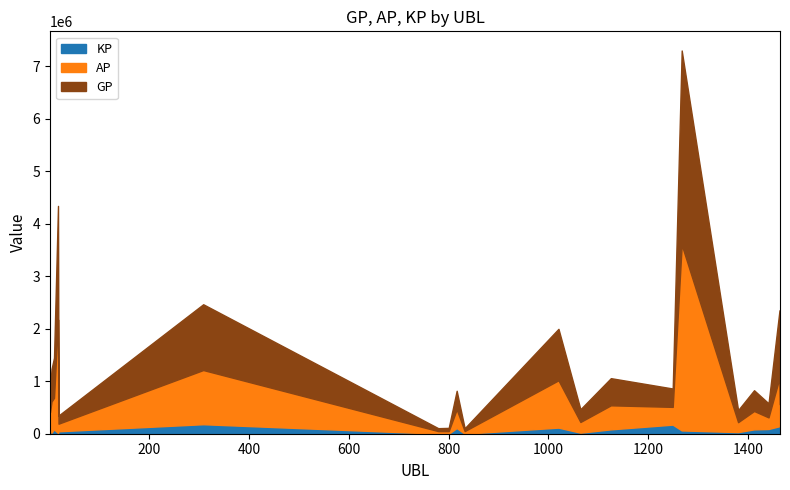

At how many categories does at least one series exceed 3580451?

1